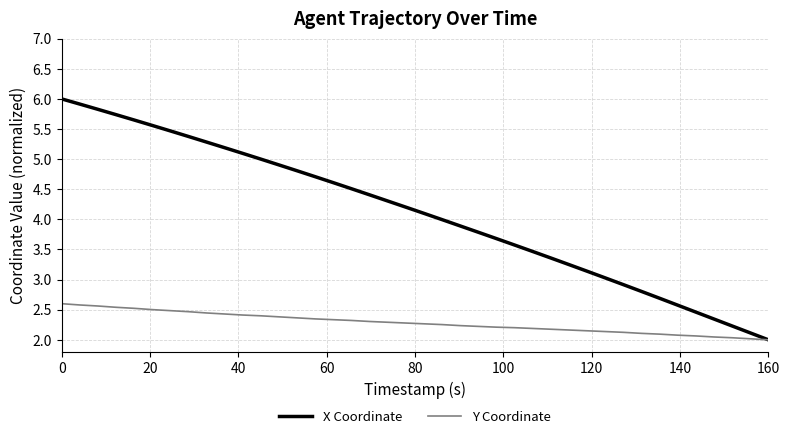

What is the minimum value shown in the chart?

2.0